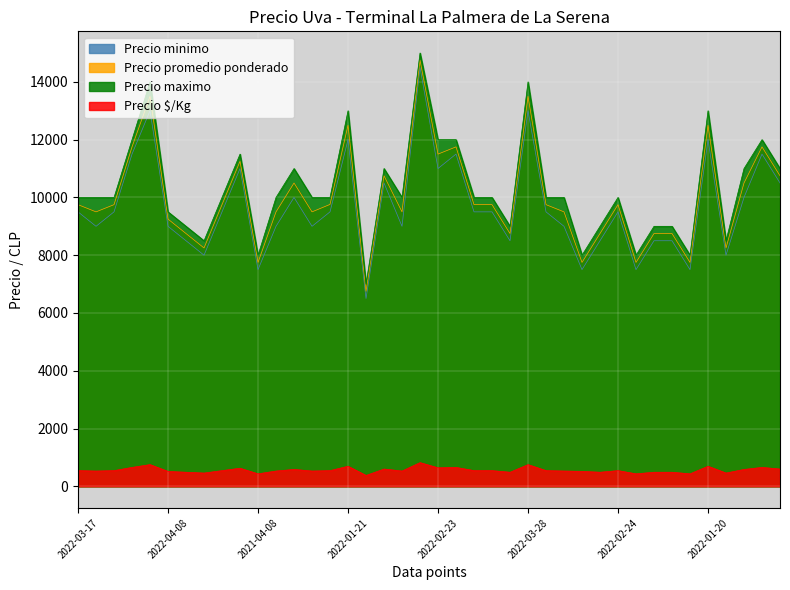

True or false: Precio $/Kg and Precio promedio ponderado cross at least once.

False